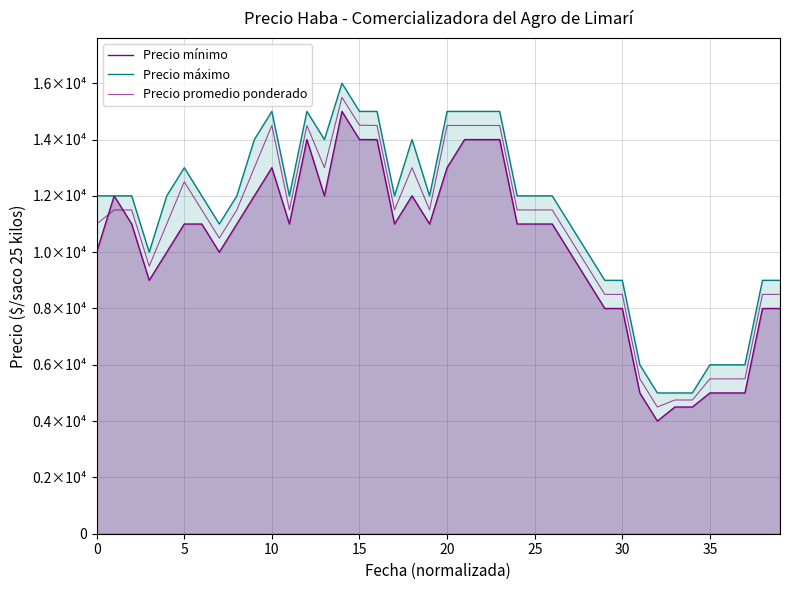

What is the sum of the Precio máximo values at 31 and 29?

15000